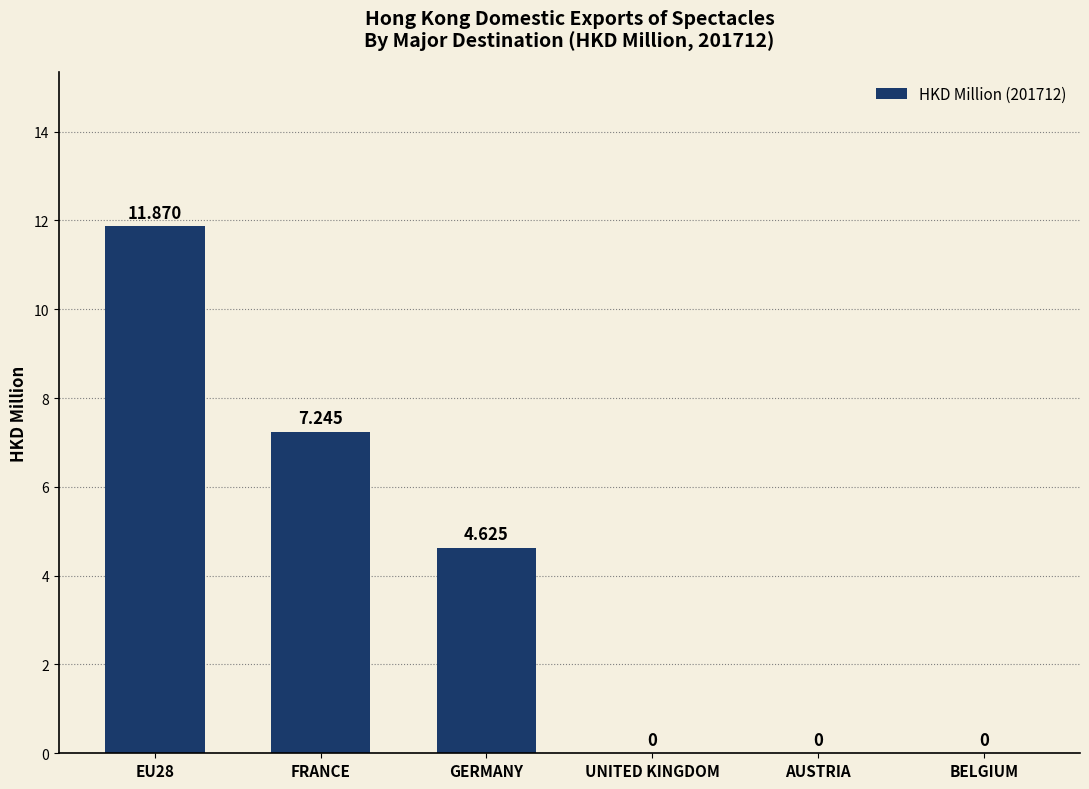

How many data points are above 4?

3